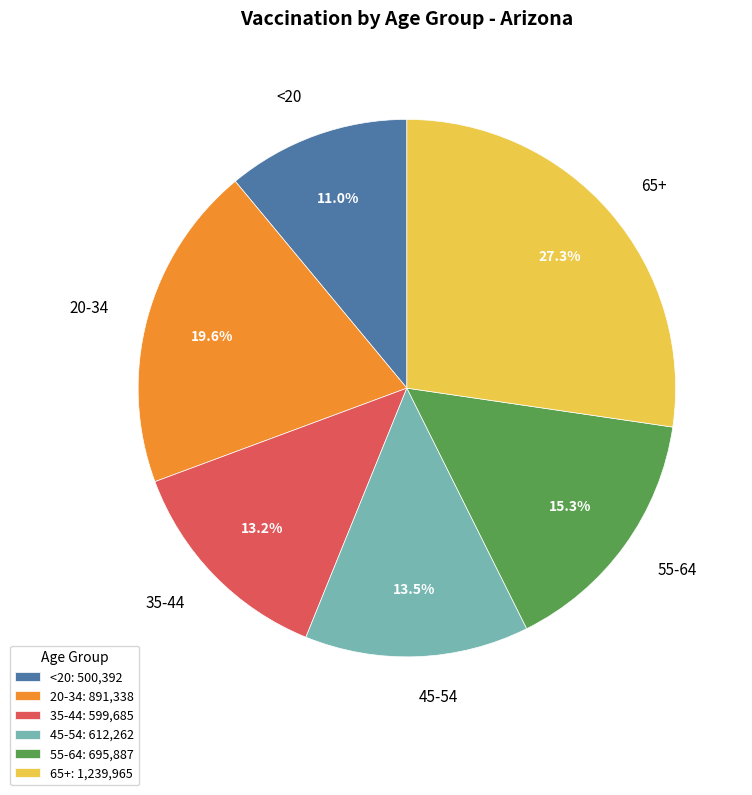

Do <20 and 65+ together represent more than half of the pie?

No